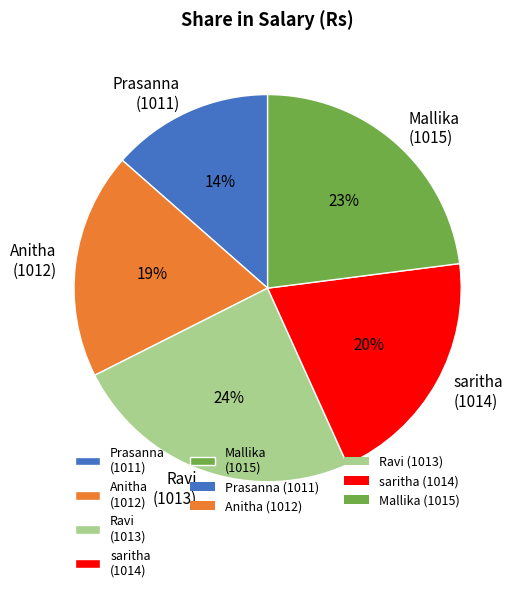

The Ravi (1013) slice represents 14% of the pie. True or false?

False